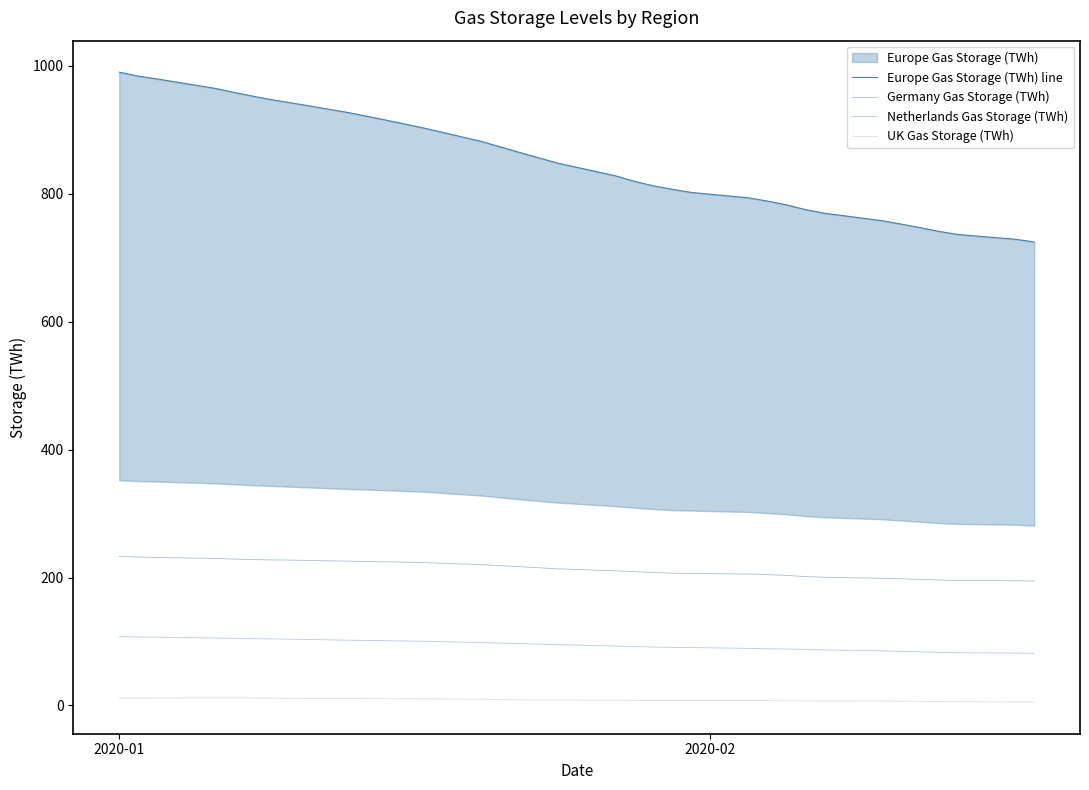

What is the highest value of the UK Gas Storage (TWh) series?

12.0